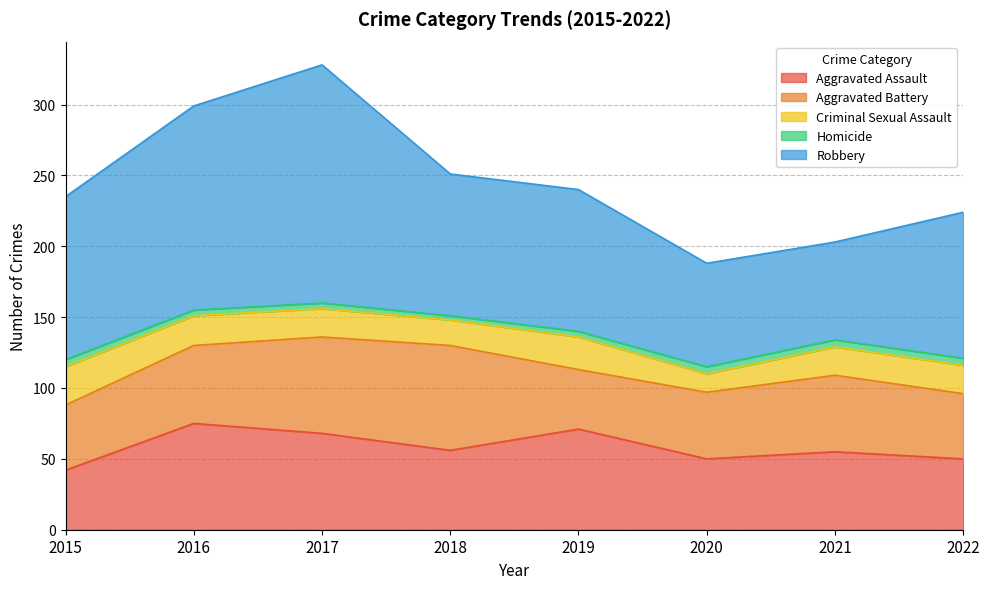

What is the spread (max minus min) of values at 2022?

98